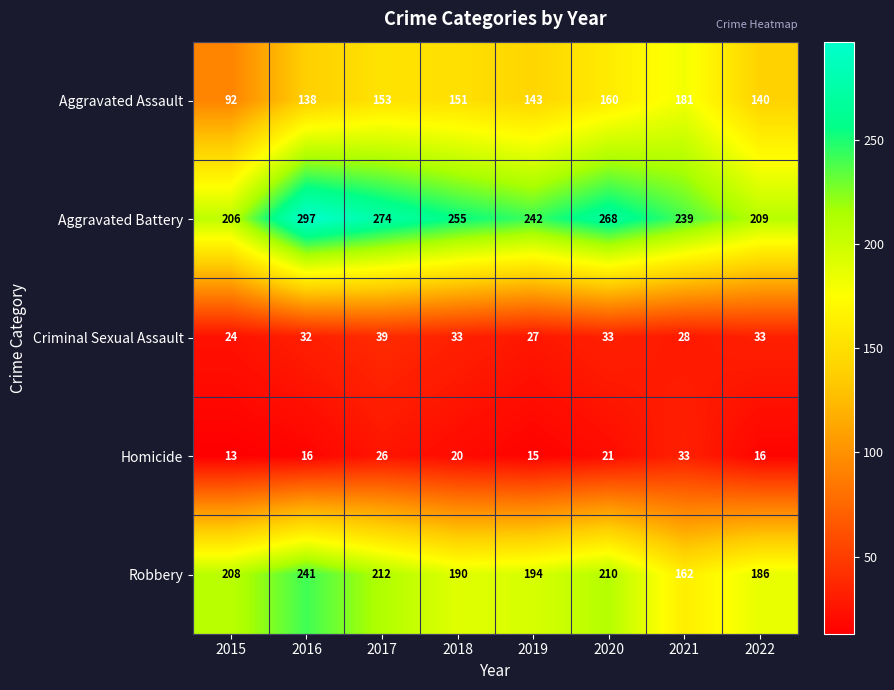

What is the difference between the maximum and second lowest values in the Aggravated Battery series?

88